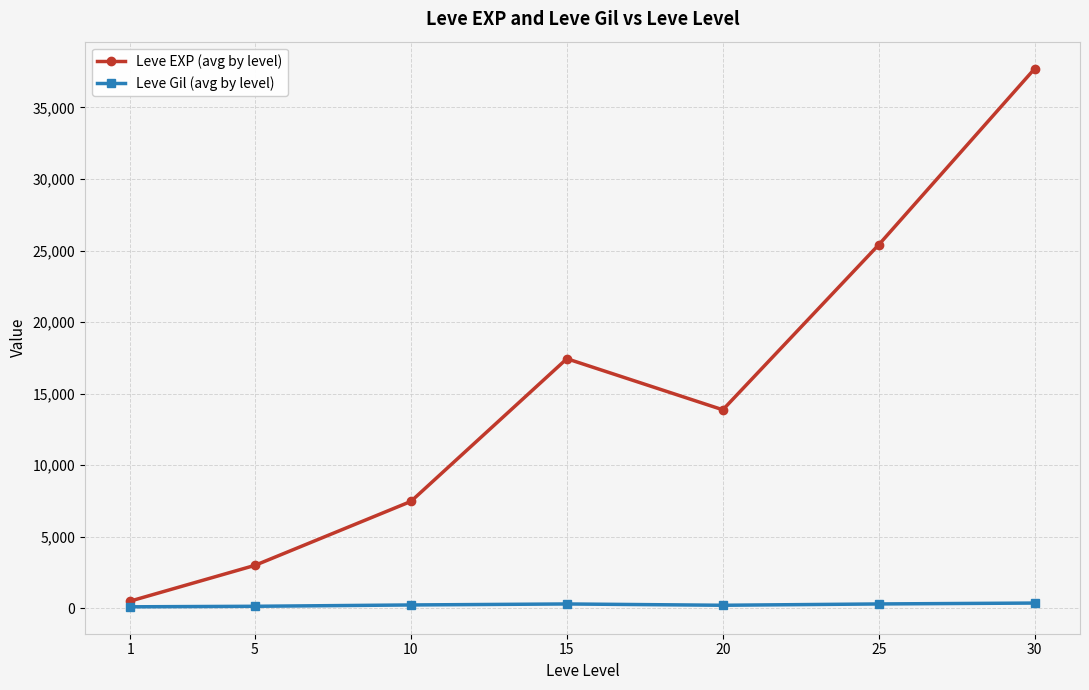

What is the greatest value displayed?

37715.0